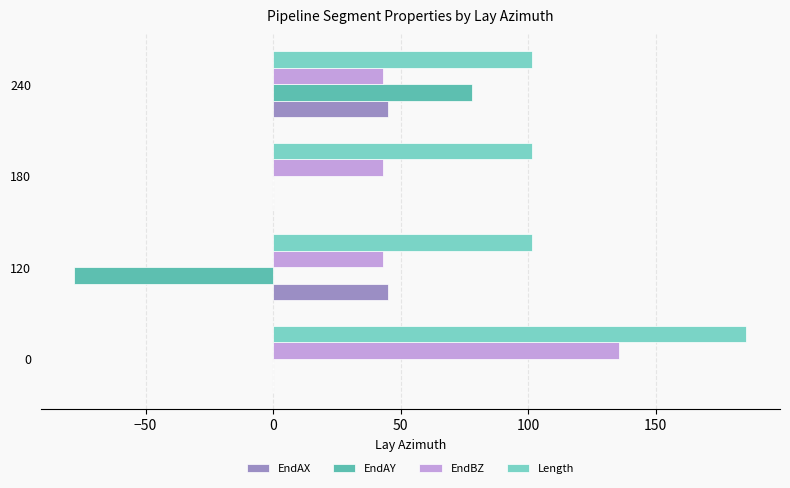

What is the approximate value of EndAY at 240?

77.9